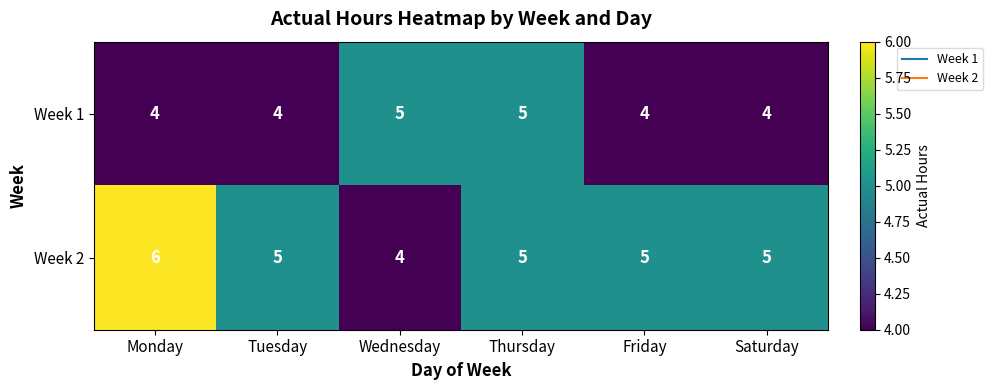

Reading left to right, list all the values displayed in this chart.

Week 1: Monday=4	Tuesday=4	Wednesday=5	Thursday=5	Friday=4	Saturday=4
Week 2: Monday=6	Tuesday=5	Wednesday=4	Thursday=5	Friday=5	Saturday=5